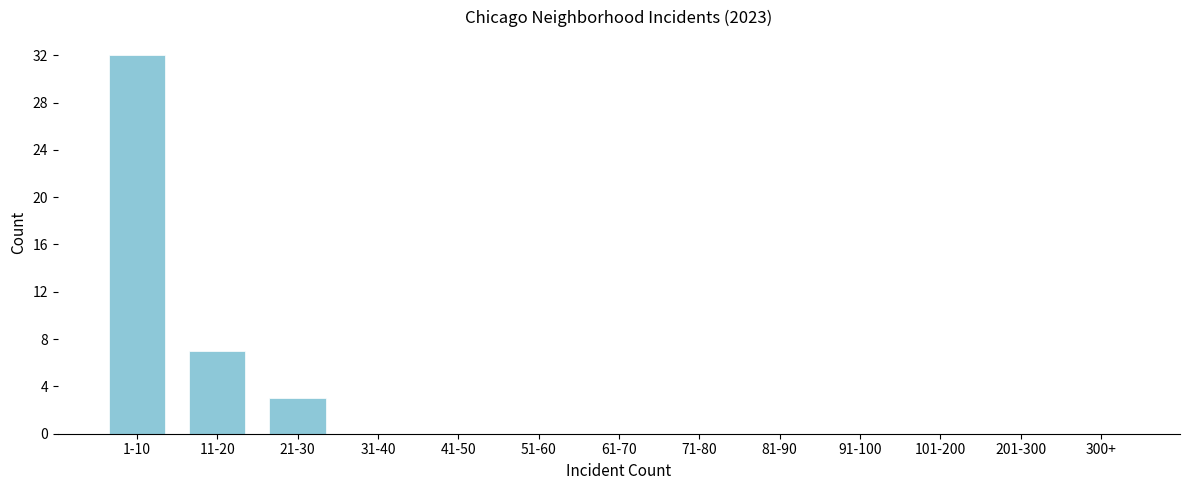

Reading left to right, list all the values displayed in this chart.

1-10=32	11-20=7	21-30=3	31-40=0	41-50=0	51-60=0	61-70=0	71-80=0	81-90=0	91-100=0	101-200=0	201-300=0	300+=0